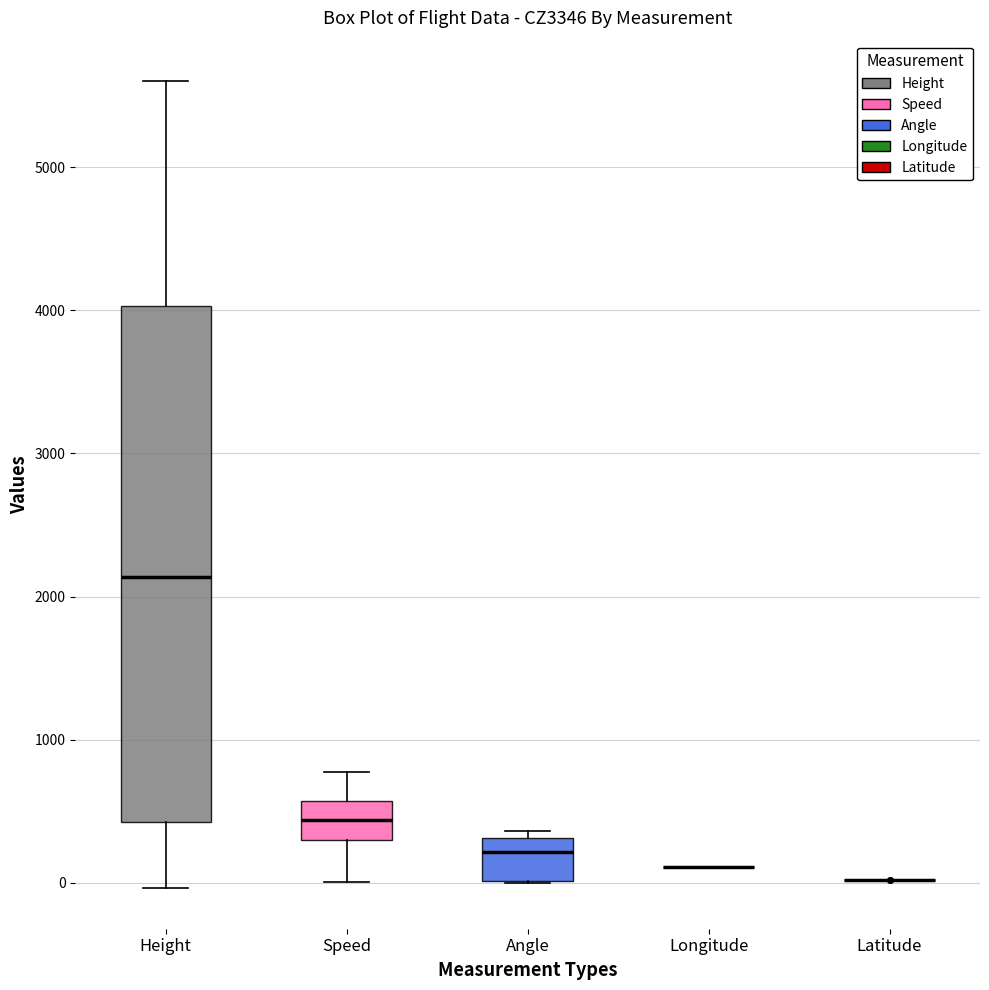

Reading left to right, transcribe this box plot: for each box, give where its median line is, the range the box spans, and where its two whiskers end, as read against the y-axis. The values are not printed on the chart, so give them approximately, as read against the axis.

Height: median 2100, box 400 to 4000, whiskers 0 to 5600
Speed: median 400, box 300 to 600, whiskers 0 to 800
Angle: median 200, box 0 to 300, whiskers 0 to 400
Longitude: box collapsed to a line at 100, whiskers 100 to 100
Latitude: box collapsed to a line at 0, whiskers 0 to 0